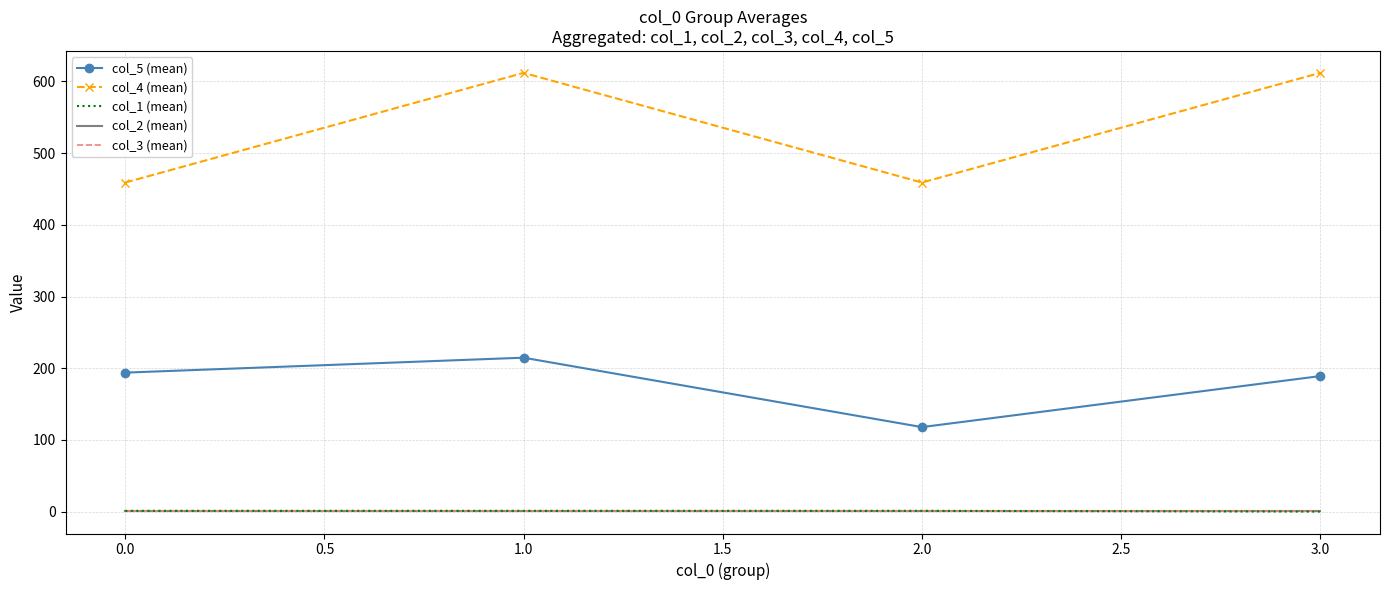

Reading left to right, extract all data points from this chart.

col_5 (mean): 193.8	214.7	117.8	189.0
col_4 (mean): 459.0	612.0	459.0	612.0
col_1 (mean): 1.0	1.0	1.0	0.0
col_2 (mean): 0.5	0.5	0.5	0.5
col_3 (mean): 0.5	0.5	0.5	0.5